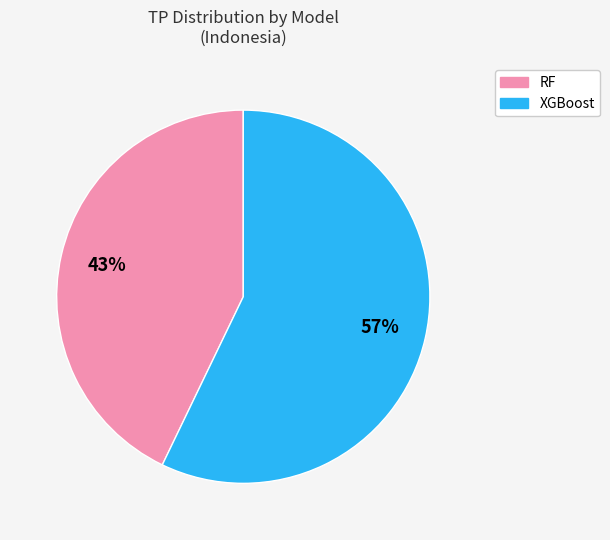

Is there any slice that represents more than half of the pie?

Yes